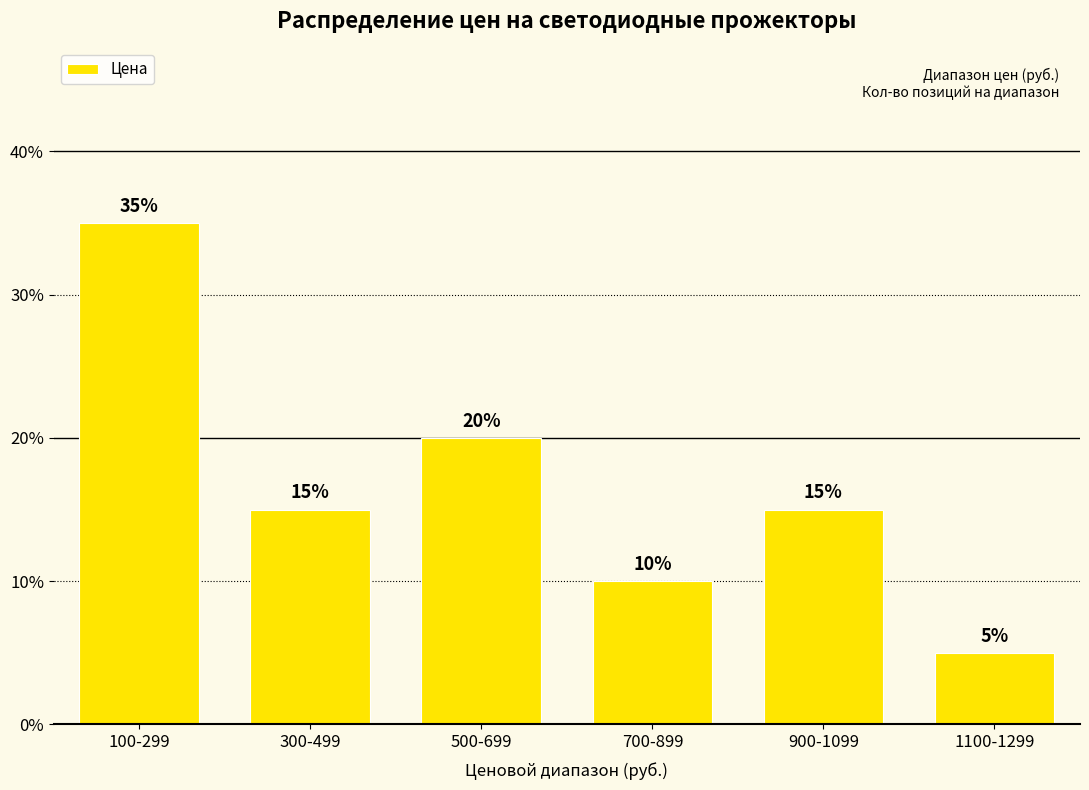

What is the difference between the maximum and second lowest values?

25